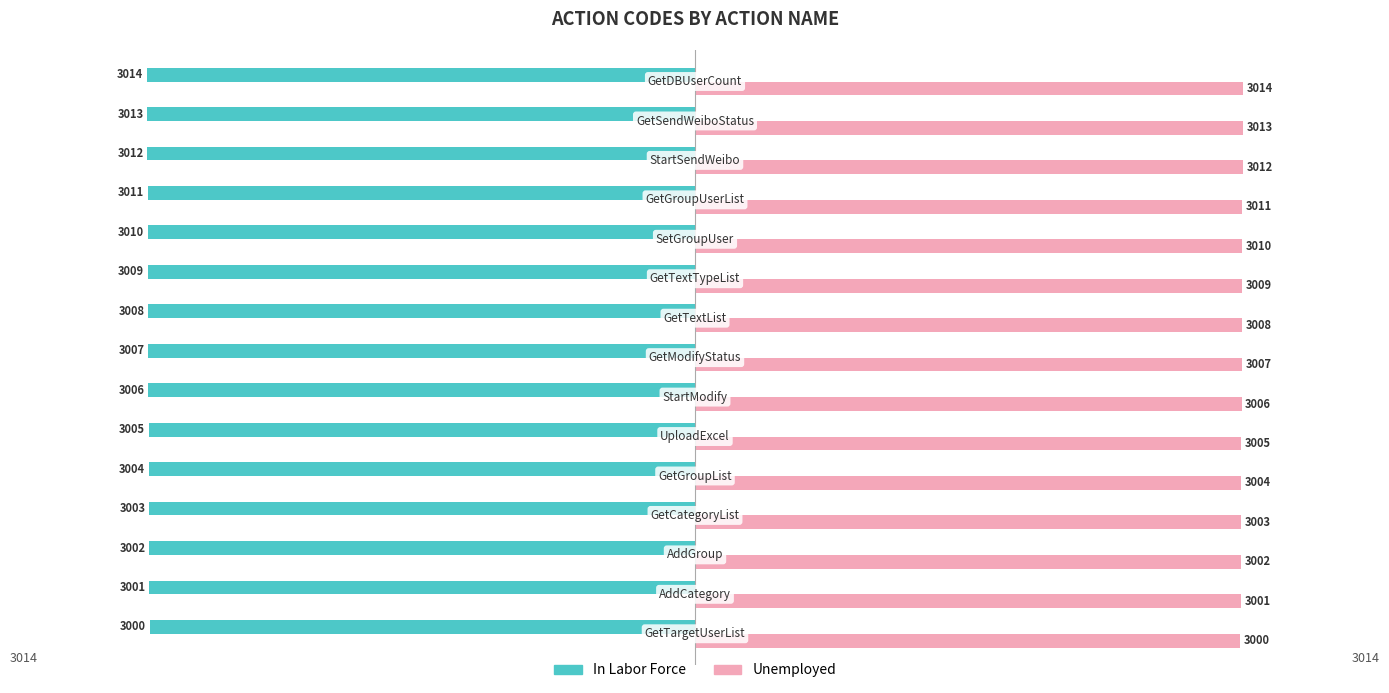

What is the average value of the Unemployed series?

3007